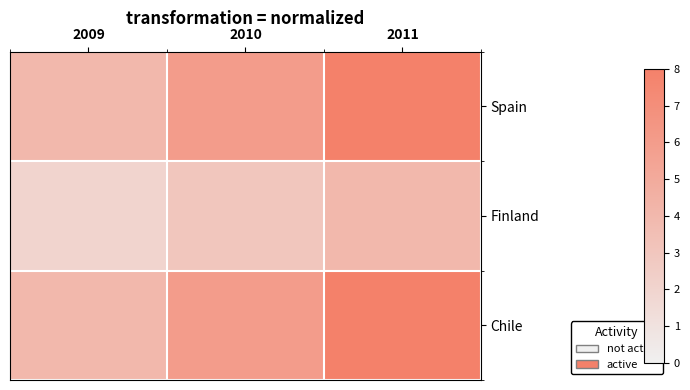

At 2011, list the series in order from largest to smallest.

Spain, Chile, Finland